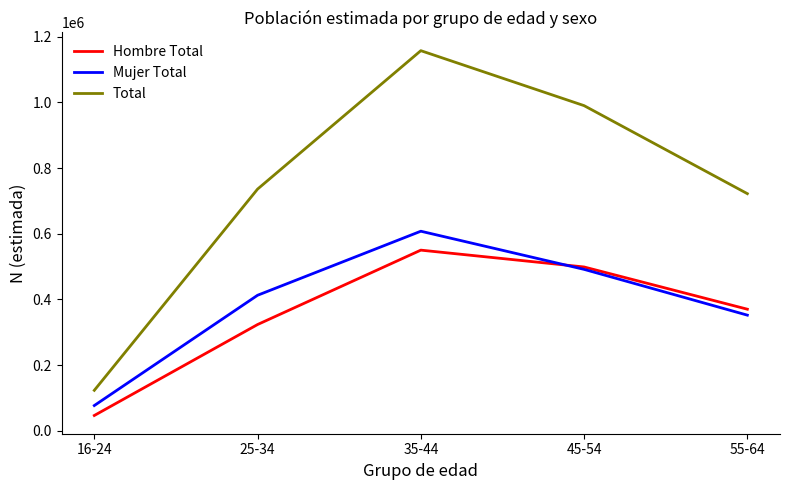

True or false: Hombre Total and Total intersect in this chart.

False